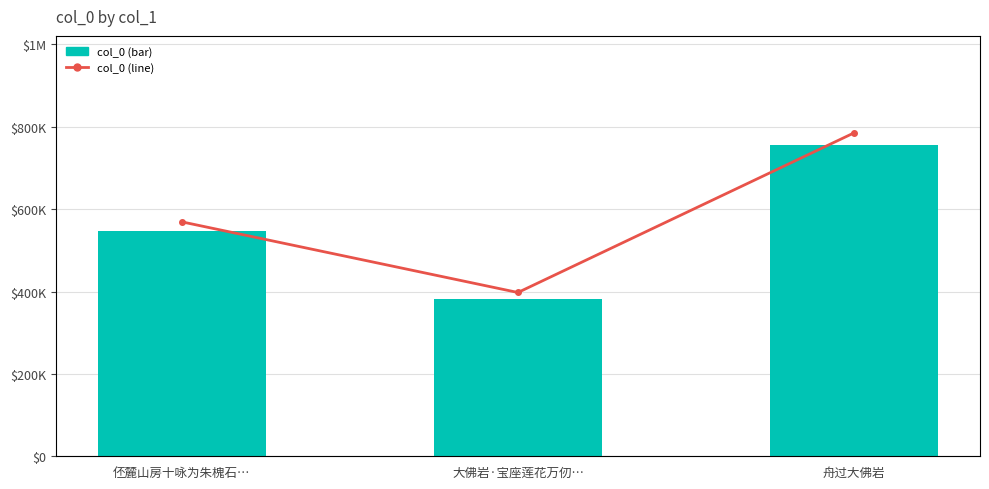

Where is col_0 nearest to the value 569448?

伾麓山房十咏为朱槐石…